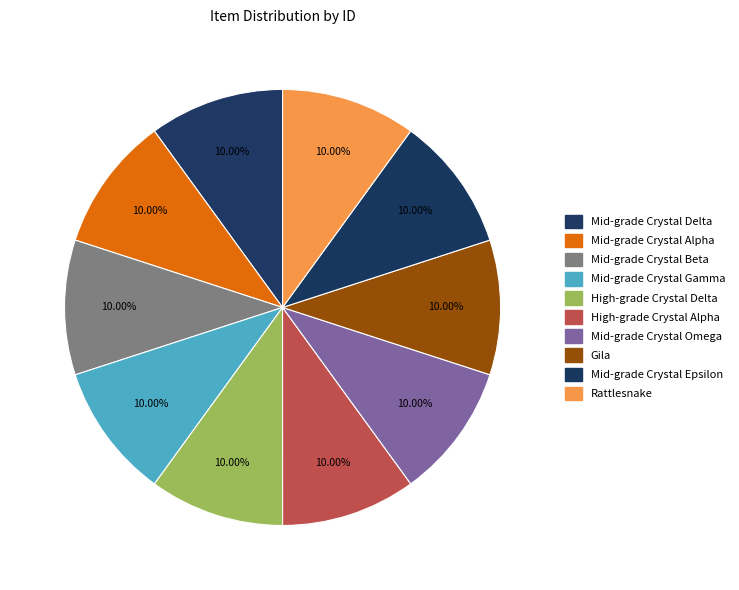

To the nearest percent, what is the combined percentage of Mid-grade Crystal Epsilon and Mid-grade Crystal Gamma?

20%